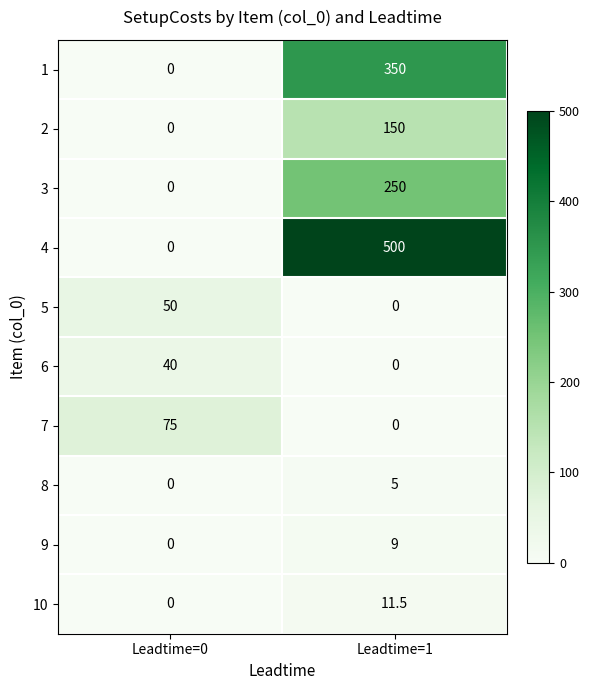

Reading right to left, what are all the values shown in this chart?

1: 350.0	0.0
2: 150.0	0.0
3: 250.0	0.0
4: 500.0	0.0
5: 0.0	50.0
6: 0.0	40.0
7: 0.0	75.0
8: 5.0	0.0
9: 9.0	0.0
10: 11.5	0.0